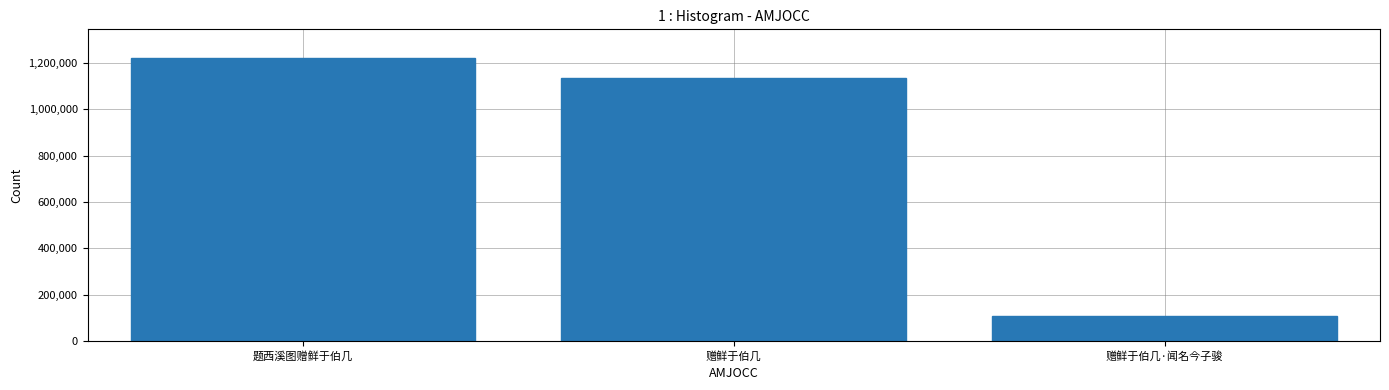

Reading left to right, transcribe all the data shown in this chart.

题西溪图赠鲜于伯几=1222663	赠鲜于伯几=1135713	赠鲜于伯几·闻名今子骏=108006